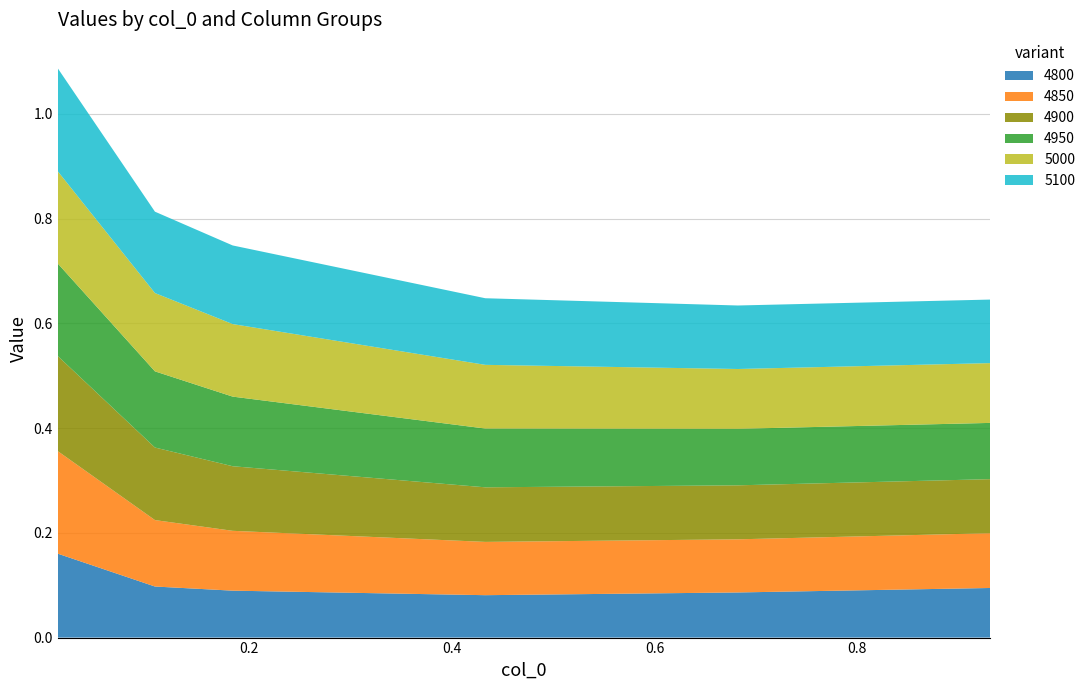

Reading left to right, list all the values displayed in this chart.

4800: 0.01095890410958904=0.2	0.1068493150684932=0.1	0.1835616438356164=0.1	0.4328767123287671=0.1	0.6821917808219178=0.1	0.9315068493150684=0.1
4850: 0.01095890410958904=0.2	0.1068493150684932=0.1	0.1835616438356164=0.1	0.4328767123287671=0.1	0.6821917808219178=0.1	0.9315068493150684=0.1
4900: 0.01095890410958904=0.2	0.1068493150684932=0.1	0.1835616438356164=0.1	0.4328767123287671=0.1	0.6821917808219178=0.1	0.9315068493150684=0.1
4950: 0.01095890410958904=0.2	0.1068493150684932=0.1	0.1835616438356164=0.1	0.4328767123287671=0.1	0.6821917808219178=0.1	0.9315068493150684=0.1
5000: 0.01095890410958904=0.2	0.1068493150684932=0.1	0.1835616438356164=0.1	0.4328767123287671=0.1	0.6821917808219178=0.1	0.9315068493150684=0.1
5100: 0.01095890410958904=0.2	0.1068493150684932=0.2	0.1835616438356164=0.2	0.4328767123287671=0.1	0.6821917808219178=0.1	0.9315068493150684=0.1